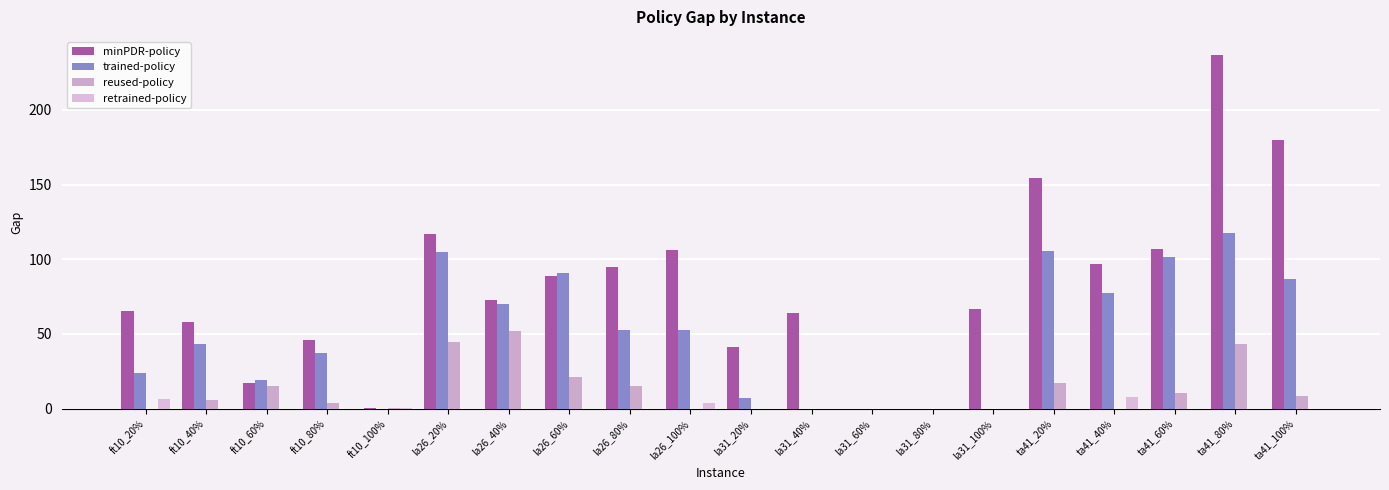

How many categories are shown in the chart?

20